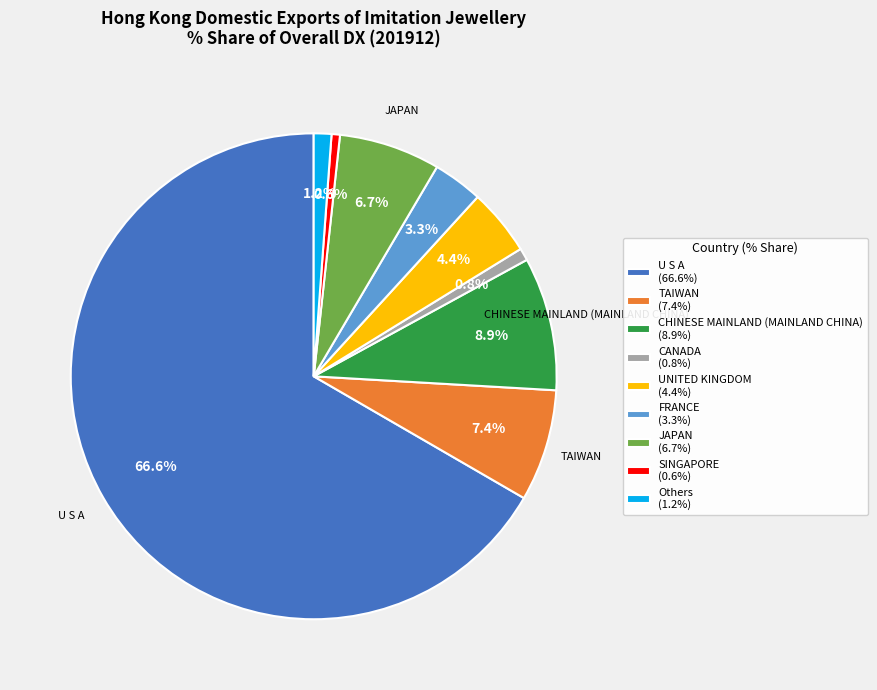

What is the ratio of the value at JAPAN (6.7%) to the value at UNITED KINGDOM (4.4%)?

1.5